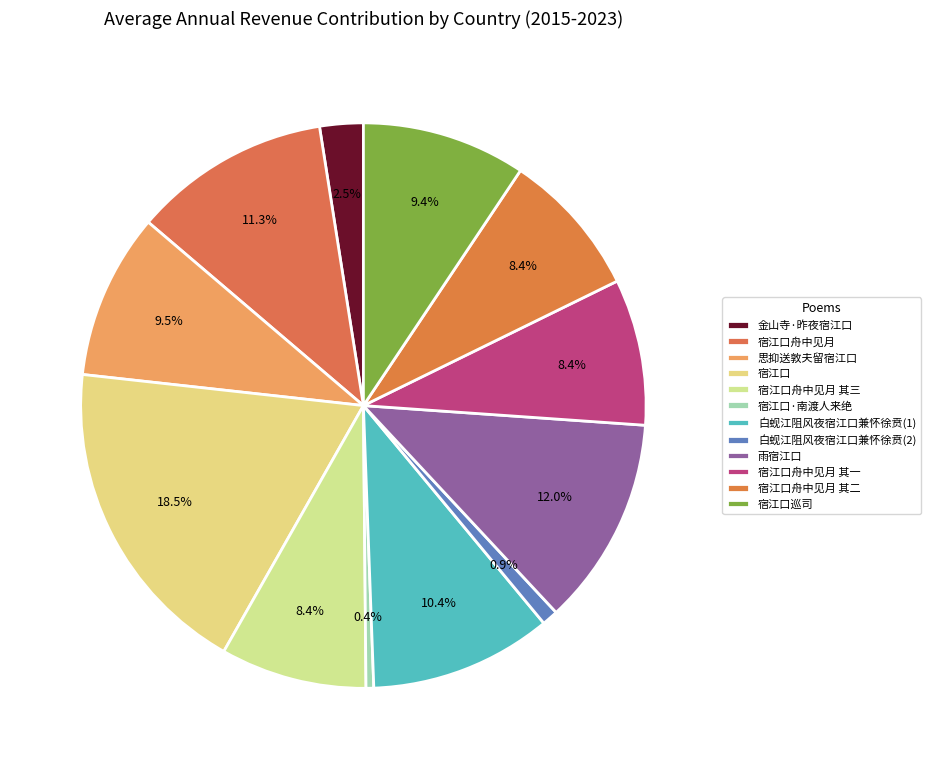

Combined, what portion of the pie is 宿江口舟中见月 and 宿江口舟中见月 其一?

19.6%